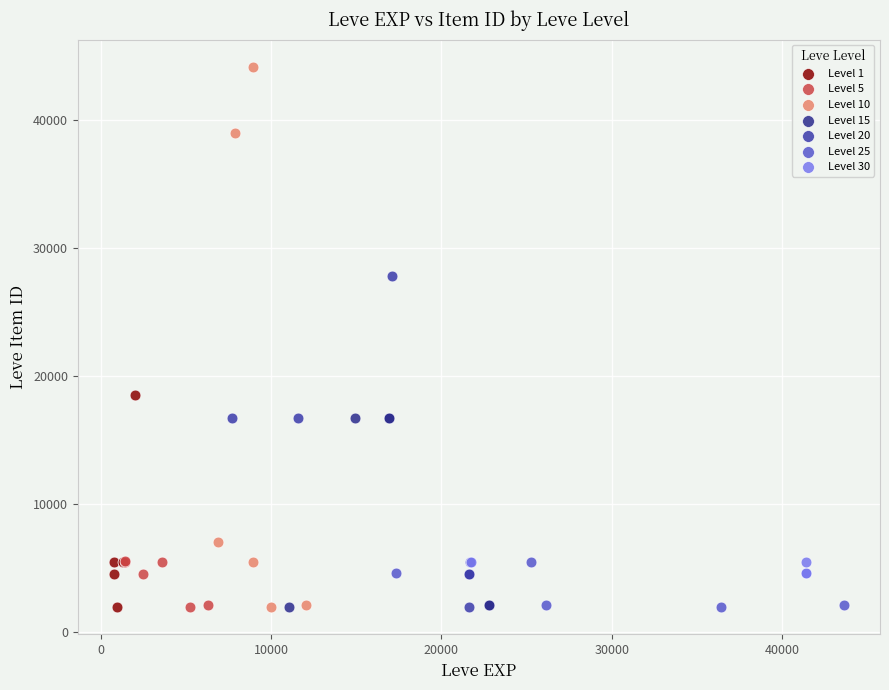

What are all the series names shown in the legend?

Level 1, Level 5, Level 10, Level 15, Level 20, Level 25, Level 30